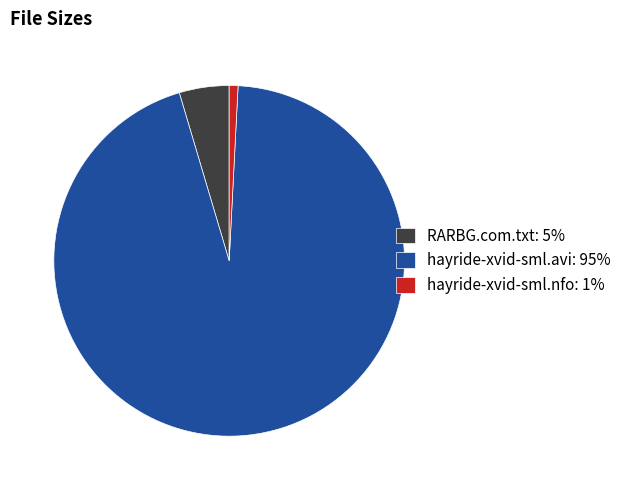

Is there a majority slice in this chart?

Yes